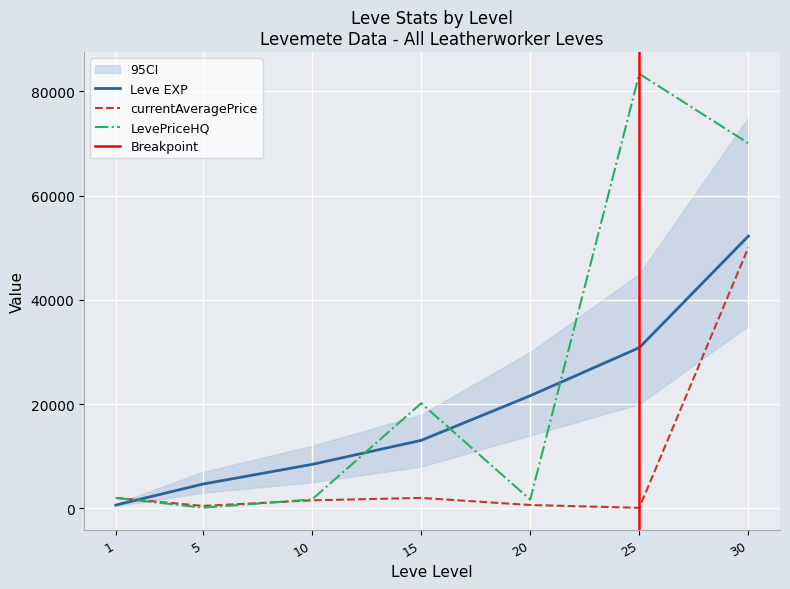

The value of LevePriceHQ at 15 is 13001. True or false?

False